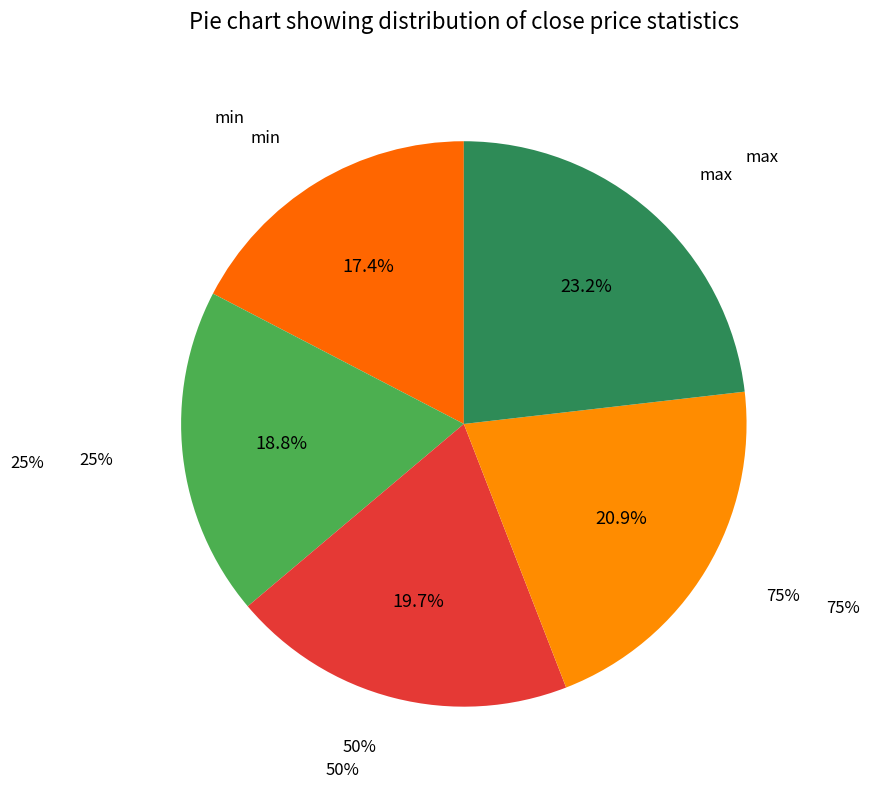

Rank the categories by value from highest to lowest.

max, 75%, 50%, 25%, min